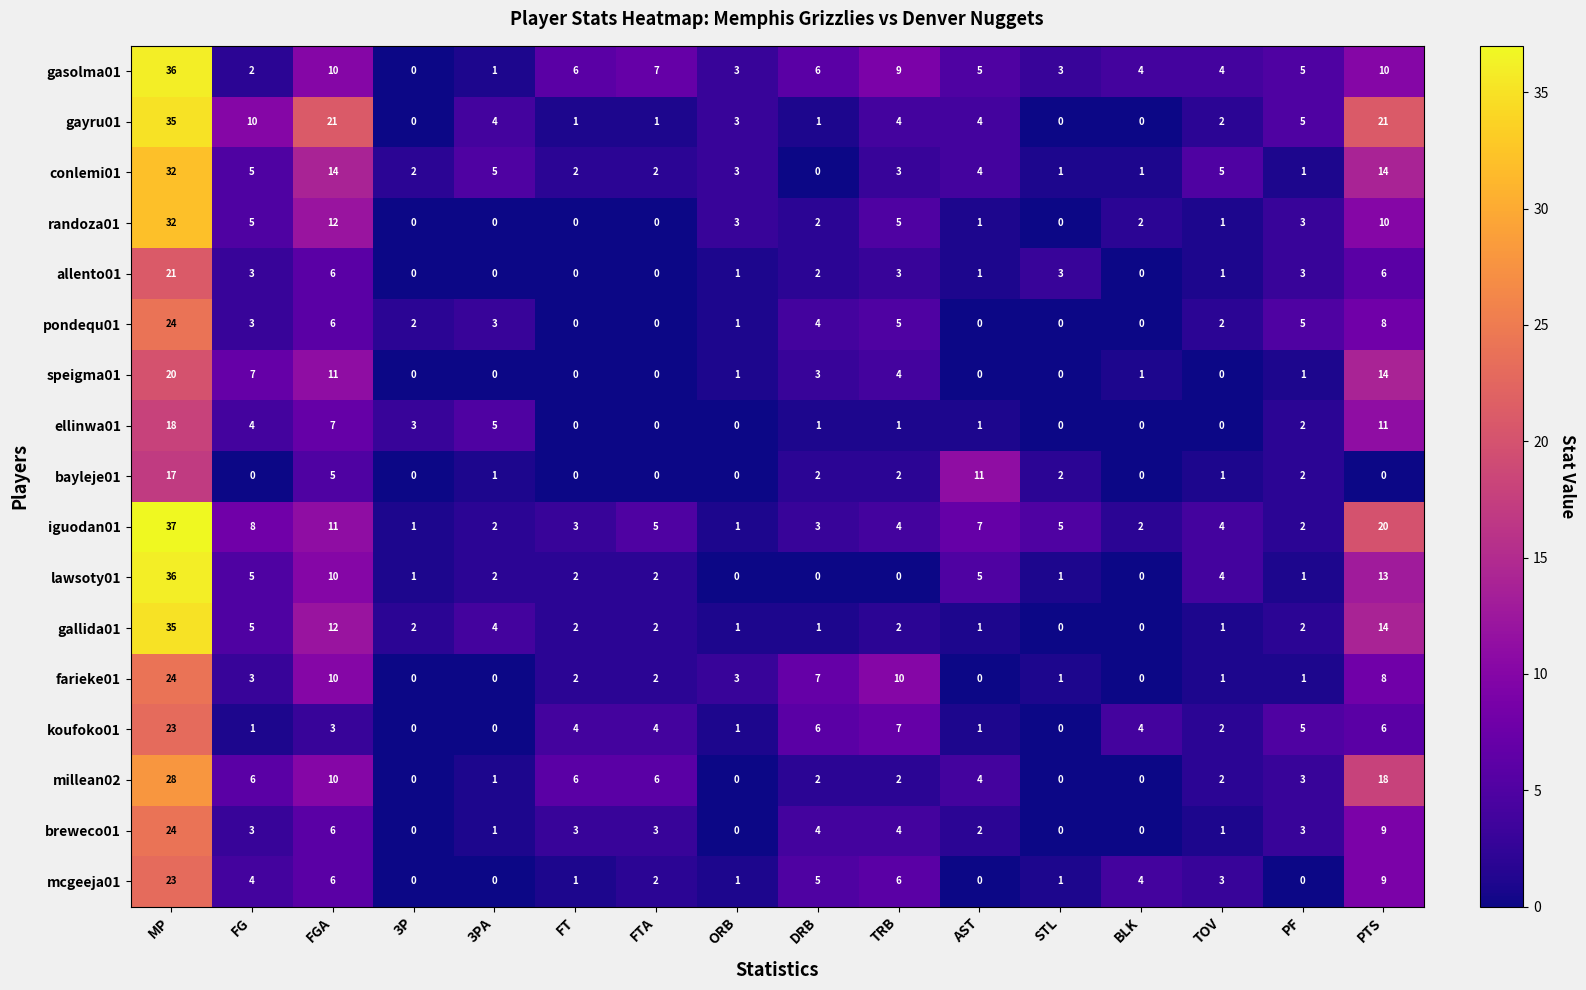

What is the difference between the highest and lowest values at FG?

10